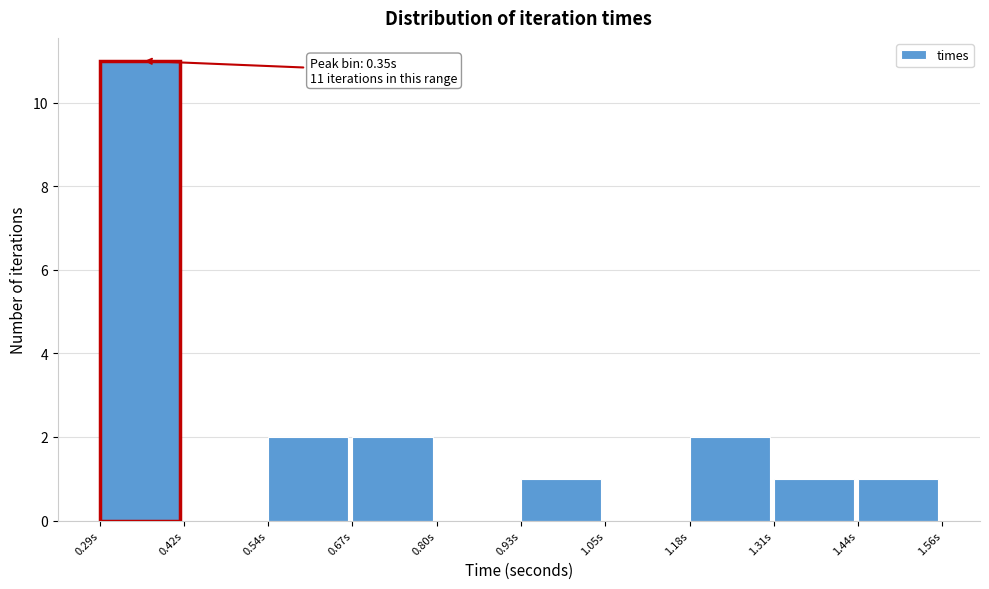

Over which range of the x-axis is the bar tallest?

0.28 to 0.42